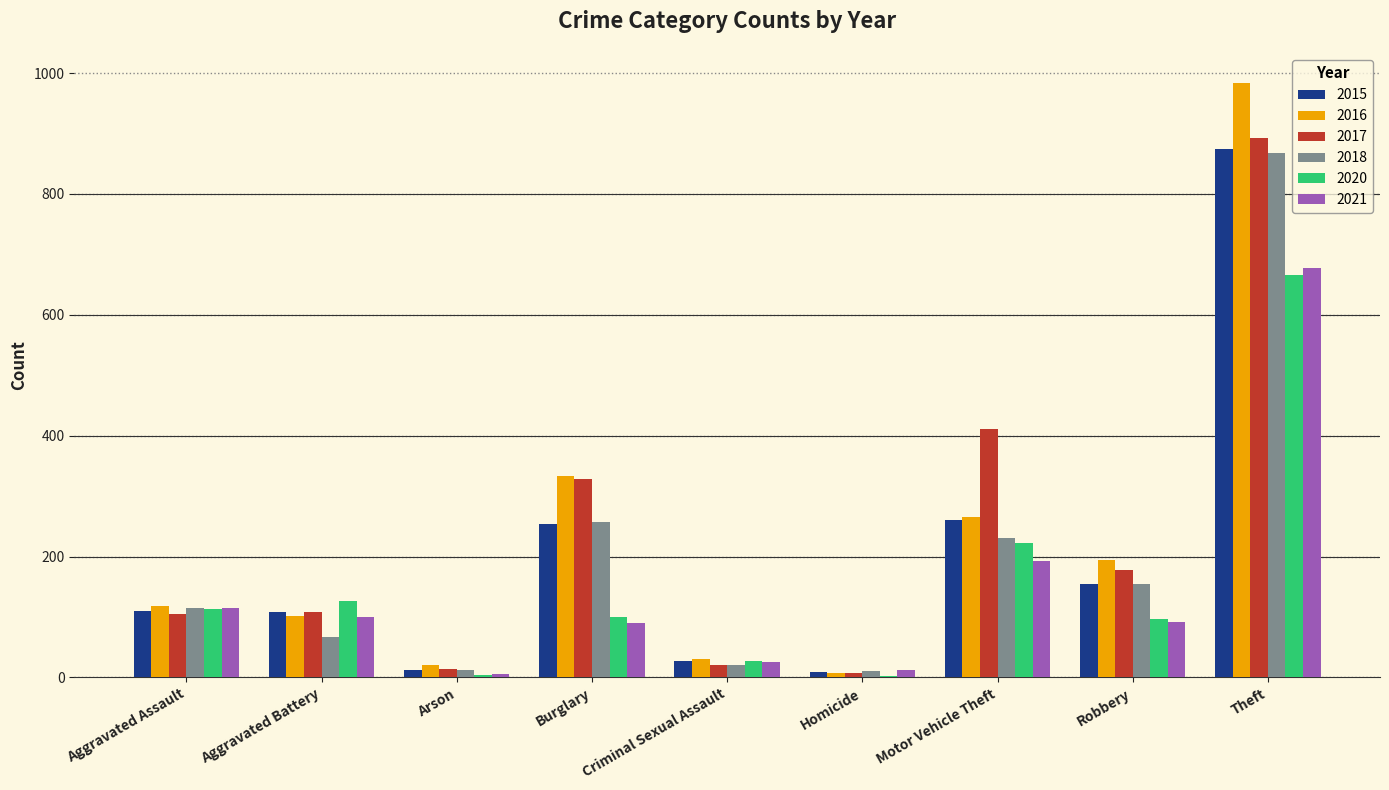

Is the value of 2016 at Burglary greater than the value of 2018 at Theft?

No